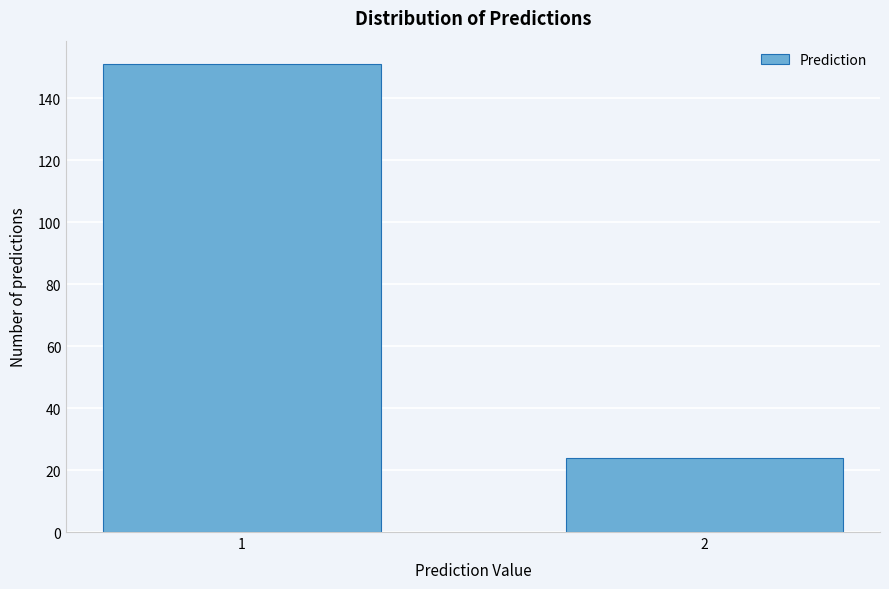

Reading left to right, what are all the values shown in this chart?

151	24